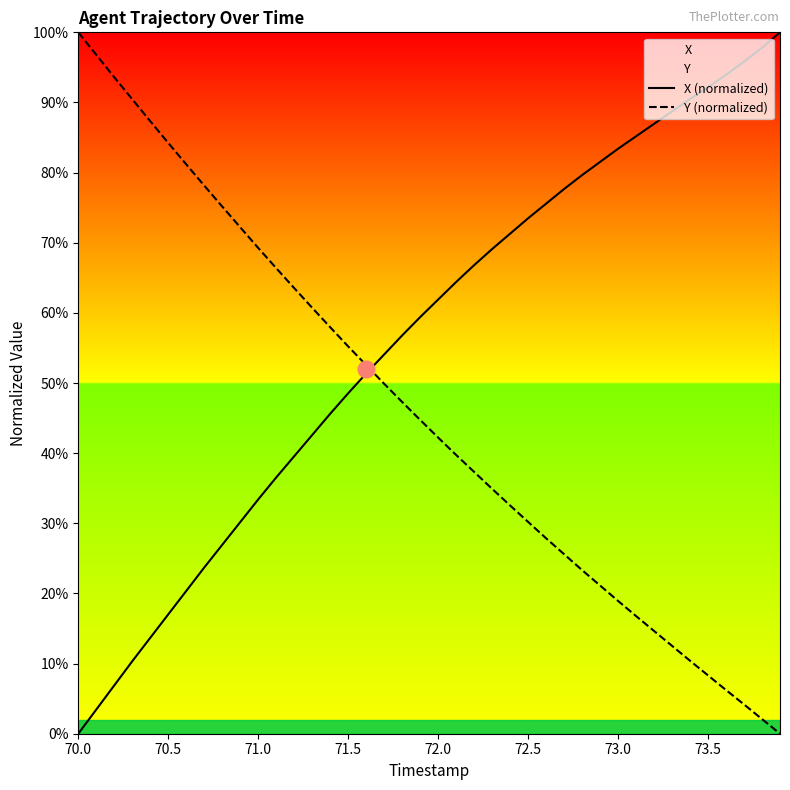

Does the chart display data point markers on the line(s)?

No